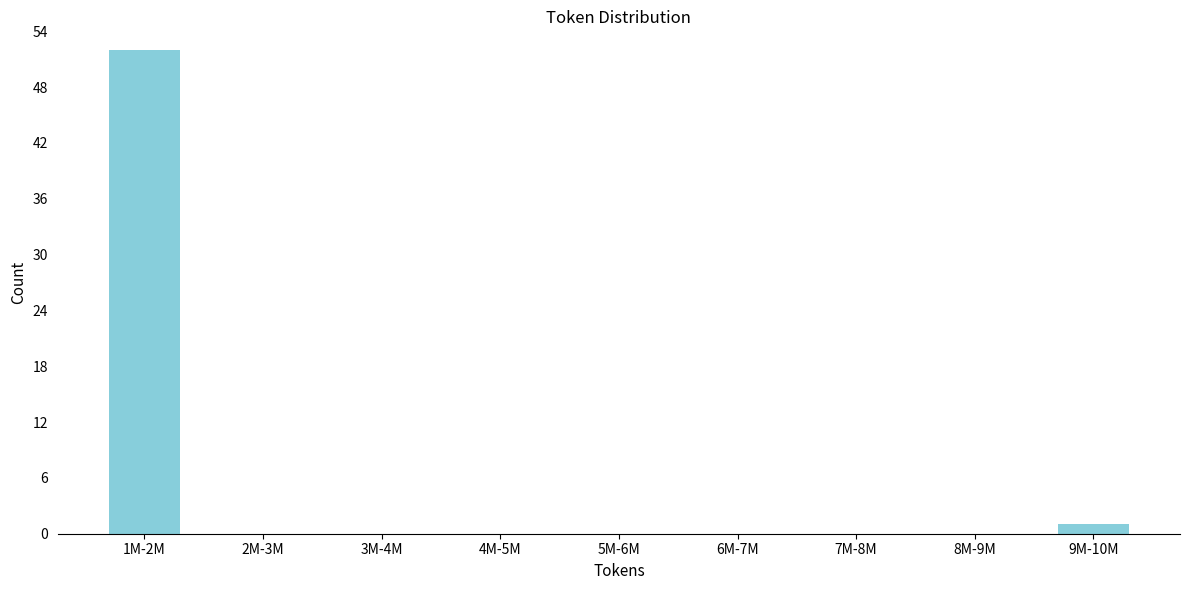

Reading left to right, list all the values displayed in this chart.

1M-2M=52	2M-3M=0	3M-4M=0	4M-5M=0	5M-6M=0	6M-7M=0	7M-8M=0	8M-9M=0	9M-10M=1